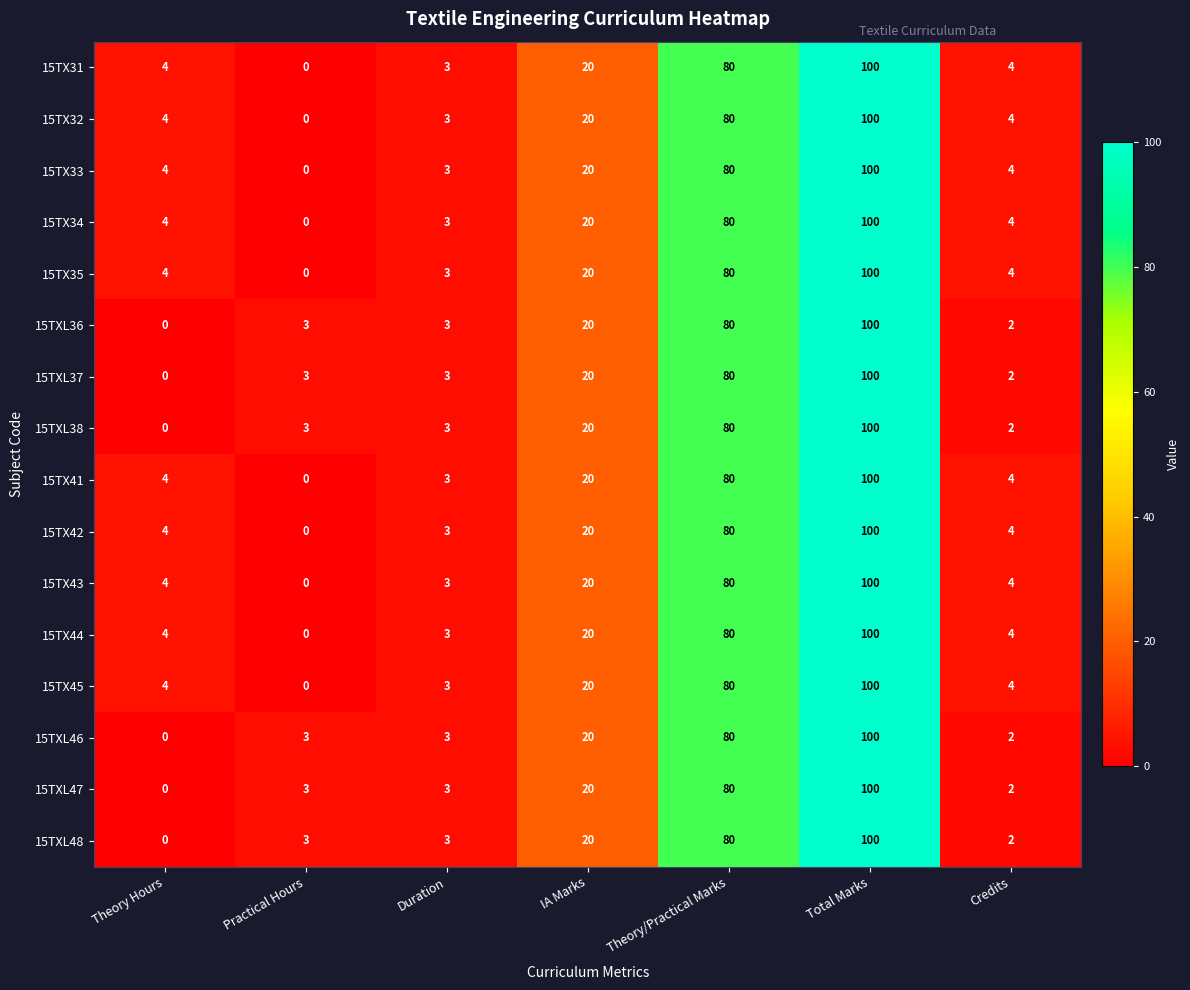

Count the number of categories in the chart.

7